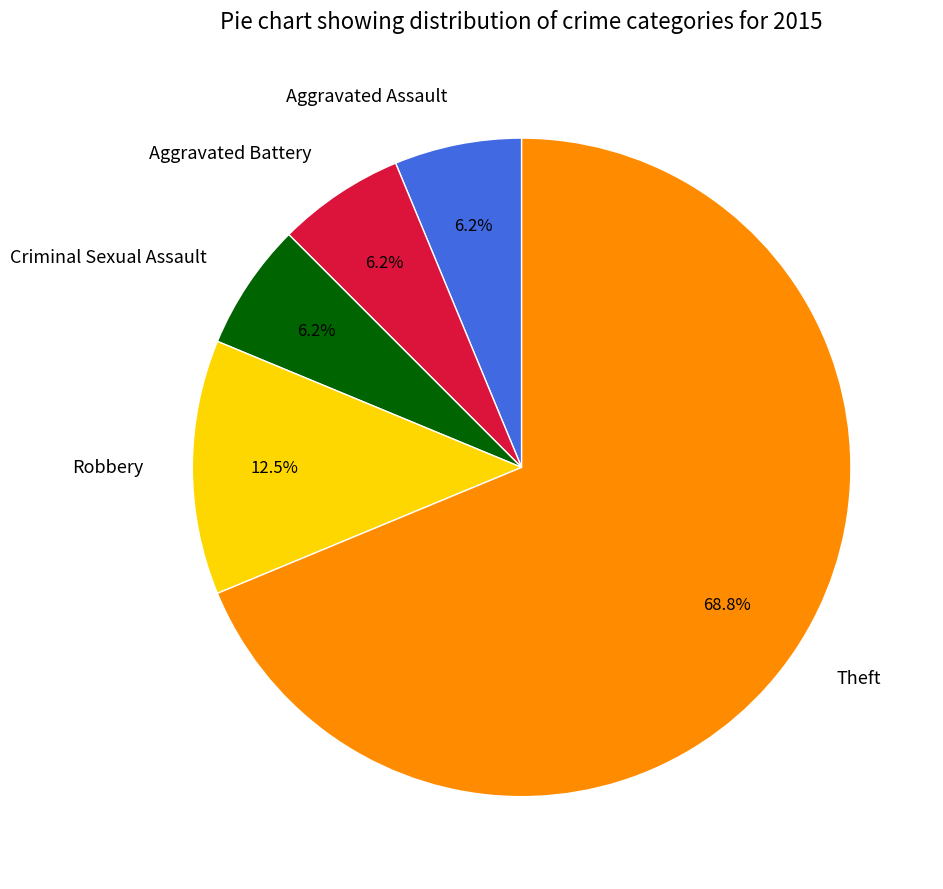

To the nearest percent, what percentage of the pie is Theft?

69%